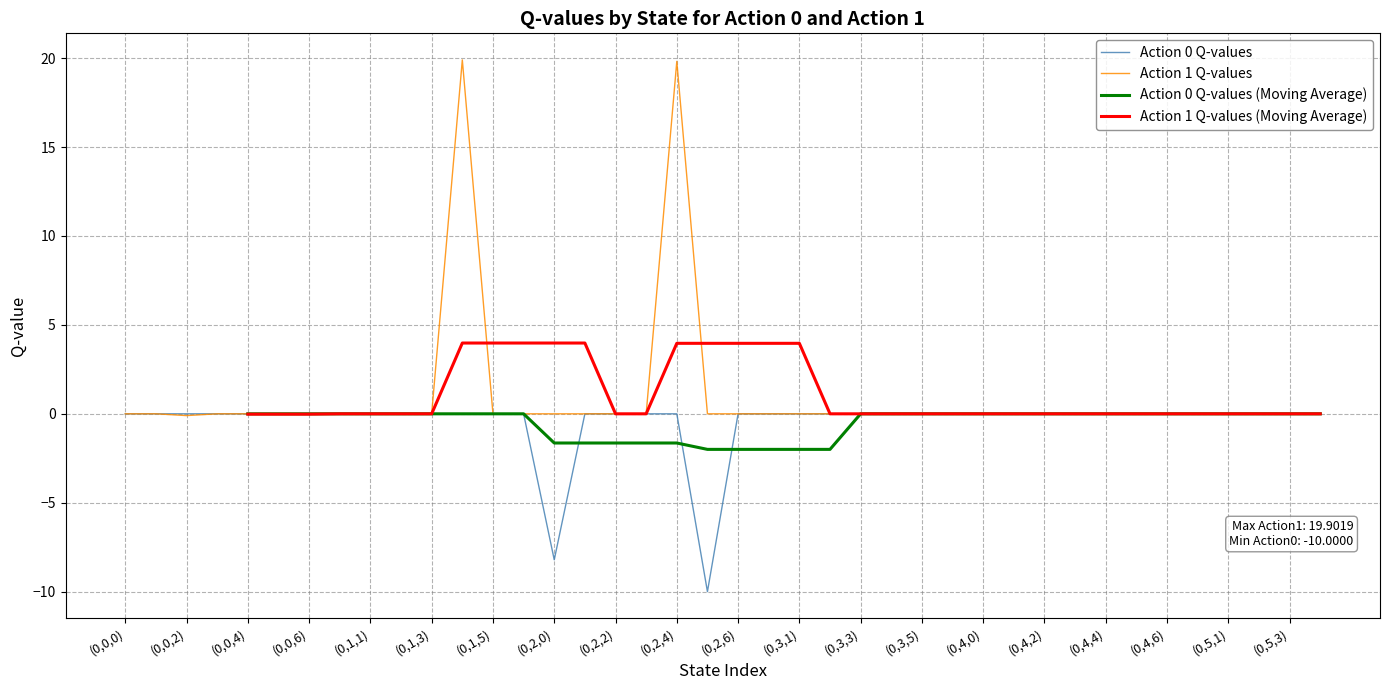

Is it true that Action 1 Q-values equals 6.4 at (0,4,0)?

False